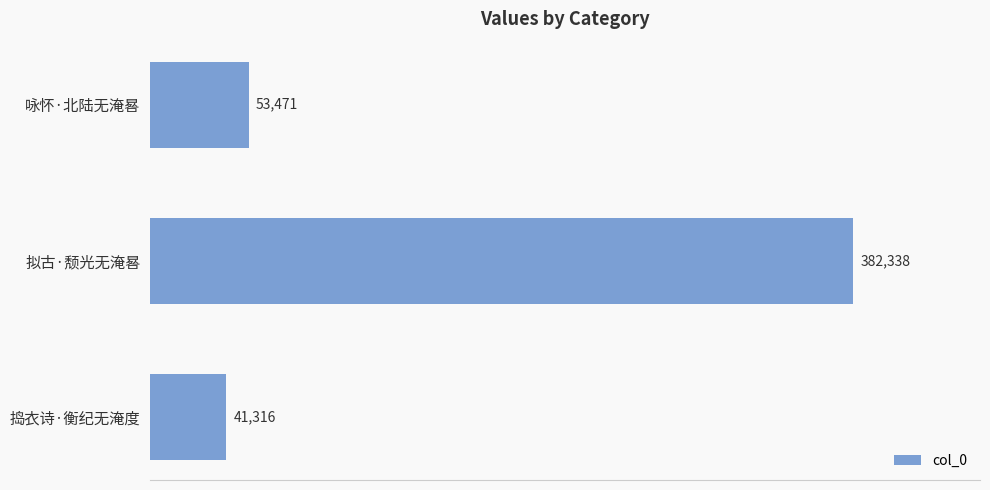

Which category has the highest value across all series?

拟古·颓光无淹晷